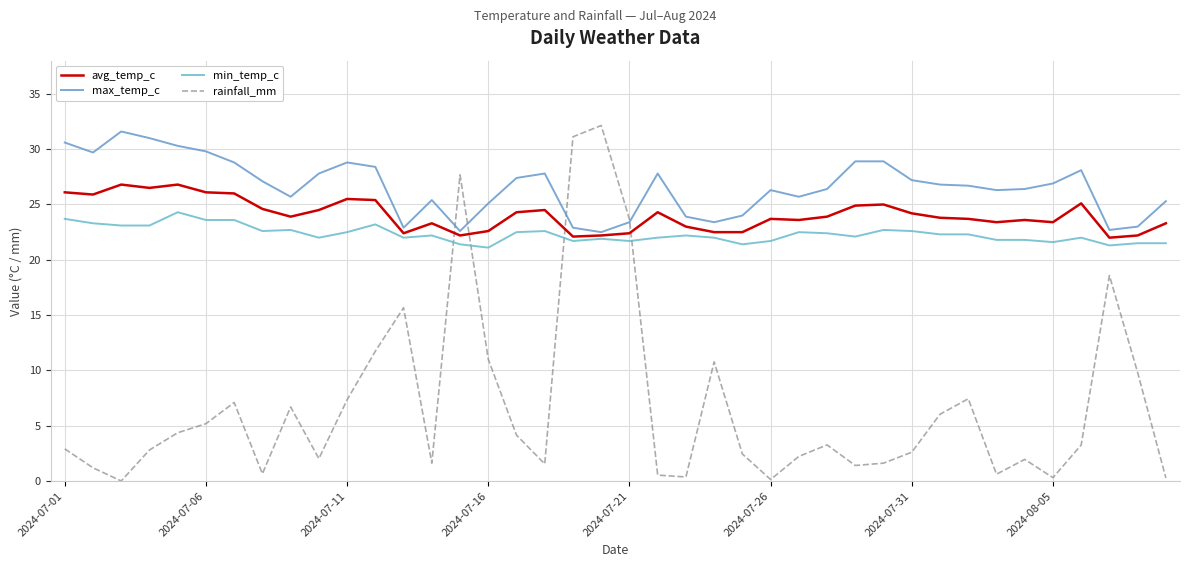

How many interior local valleys does the avg_temp_c series have?

10